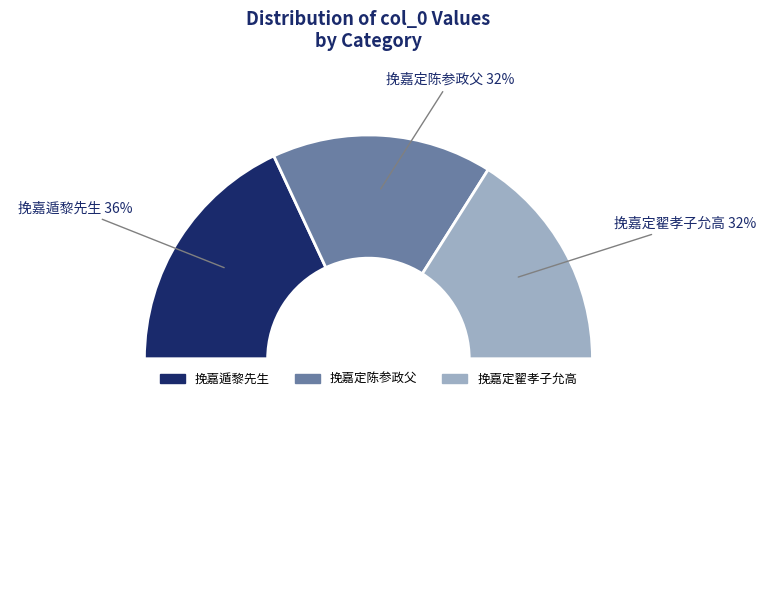

What percentage is the 挽嘉定翟孝子允高 slice, to the nearest percent?

32%